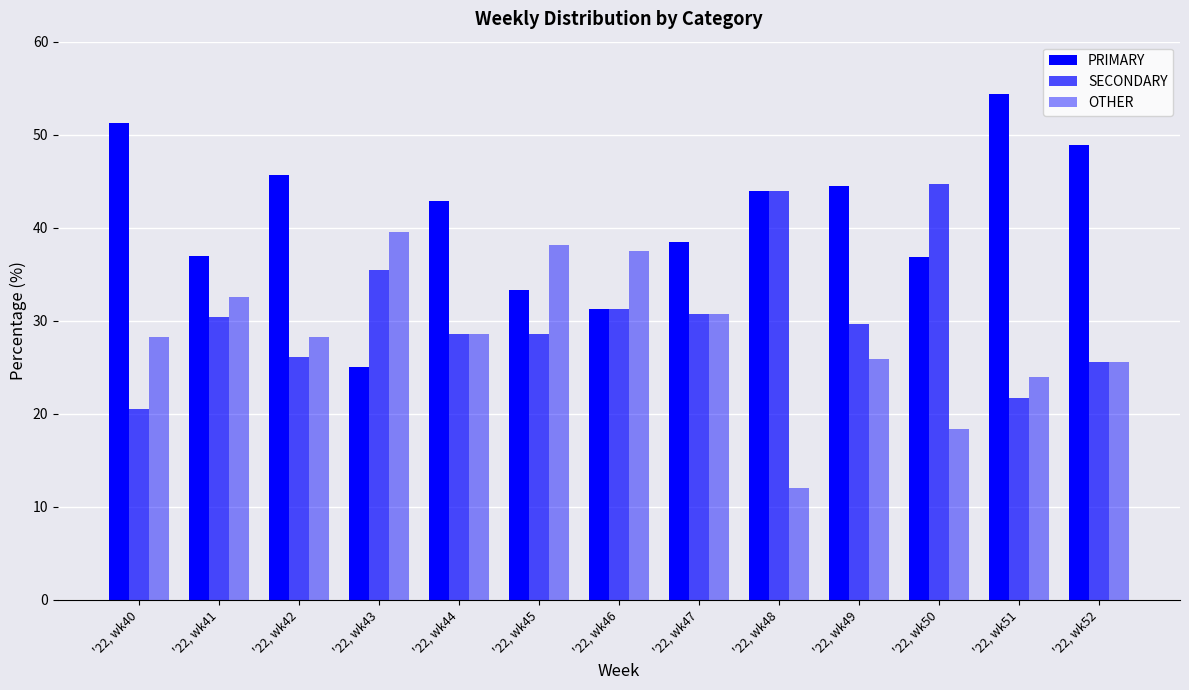

What is the greatest value displayed?

54.3